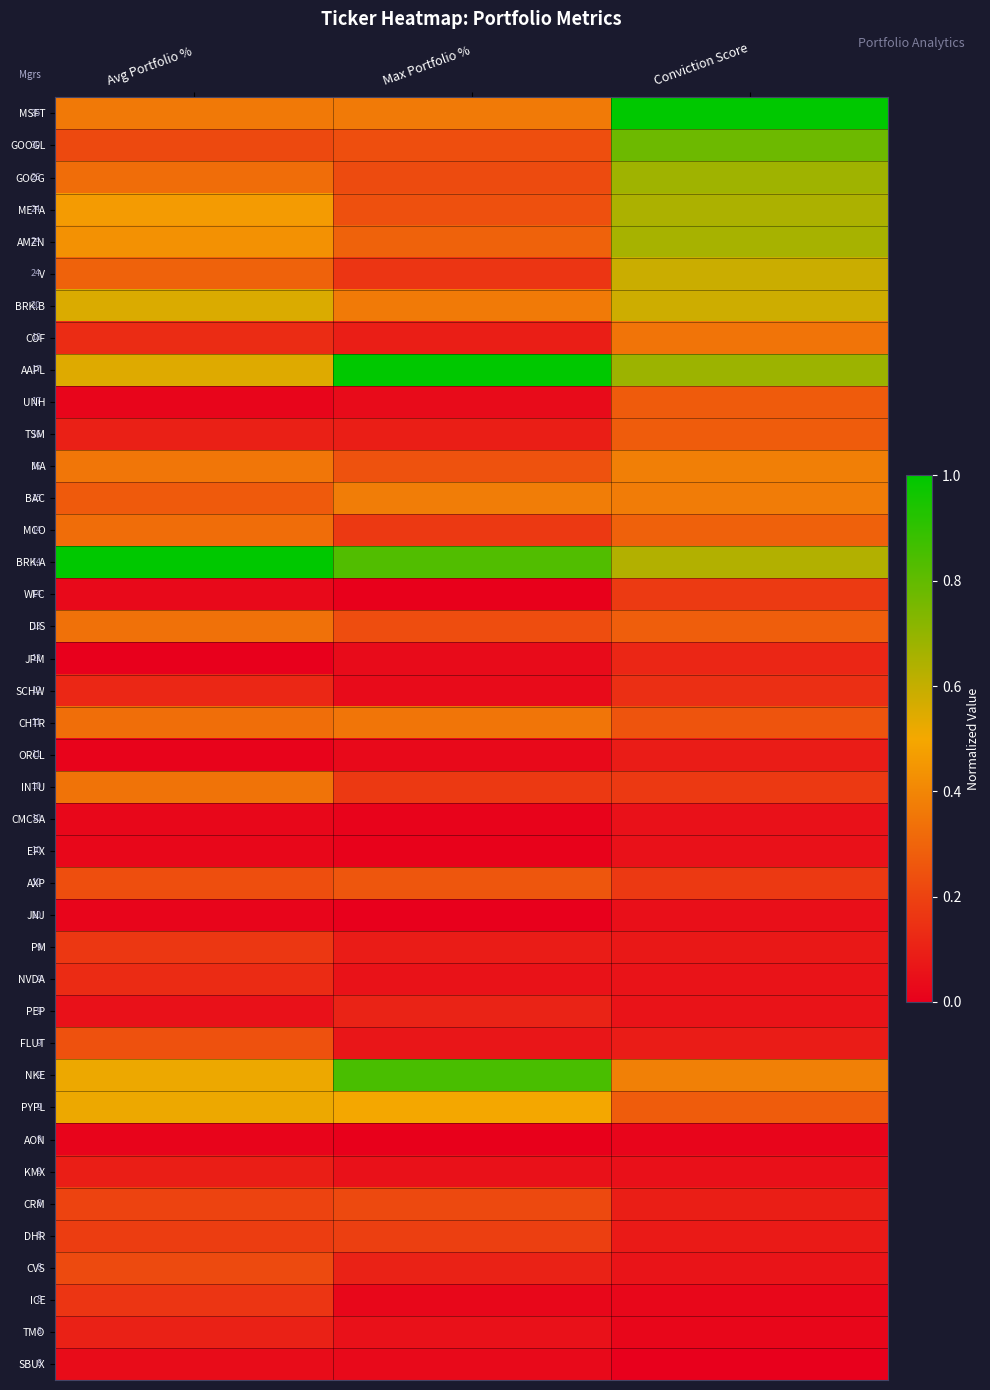

What is the total value across all series at Max Portfolio %?

8.2